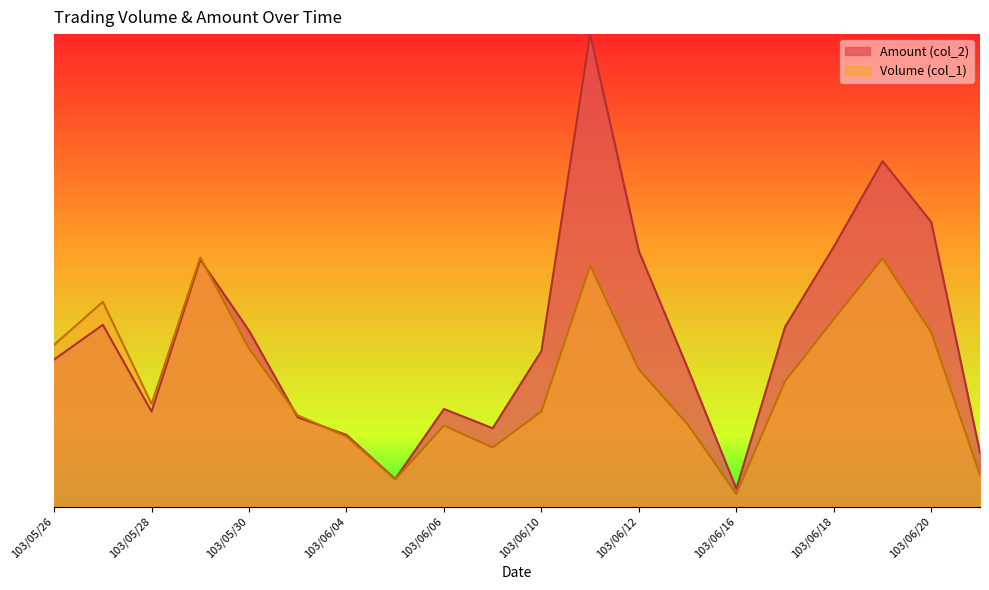

What is the sum of all Amount (col_2) values?

7.1